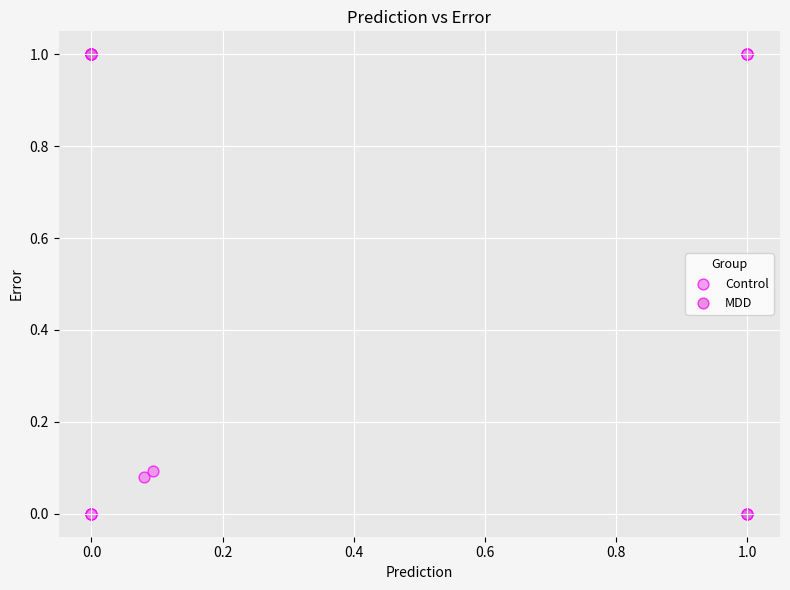

What are all the series names shown in the legend?

Control, MDD